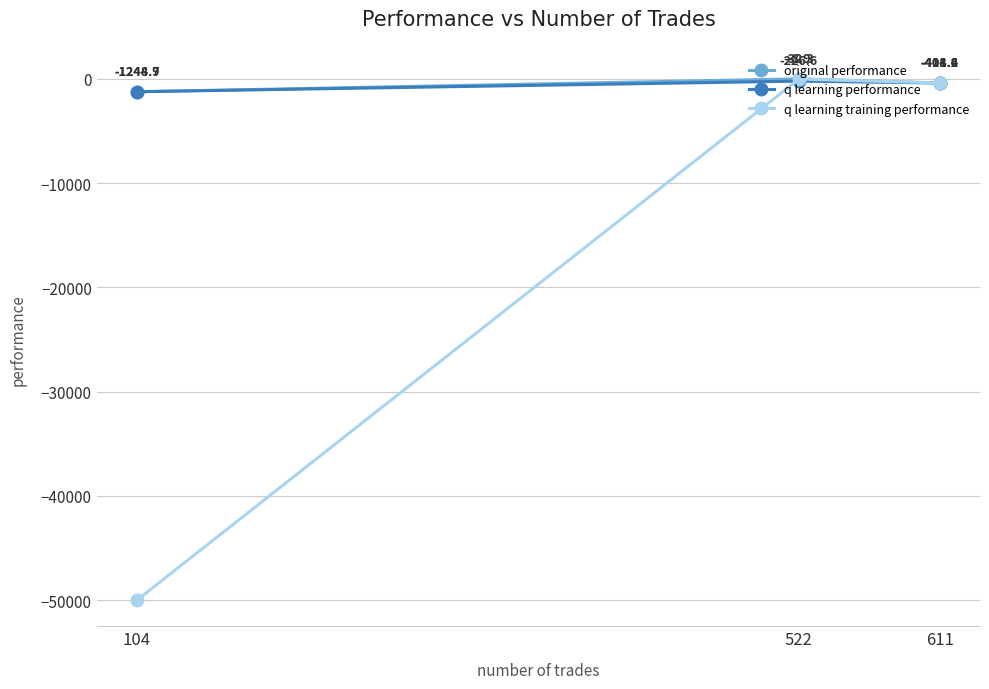

How many data points in original performance are less than -408?

2